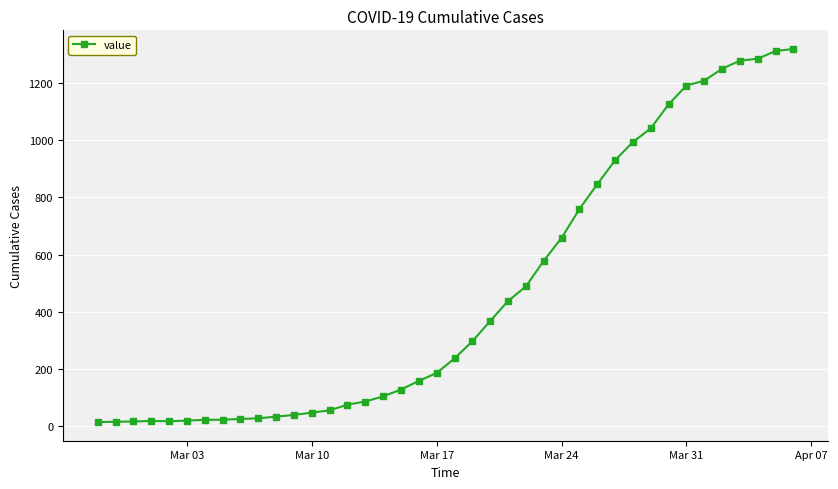

What is the greatest value displayed?

1320